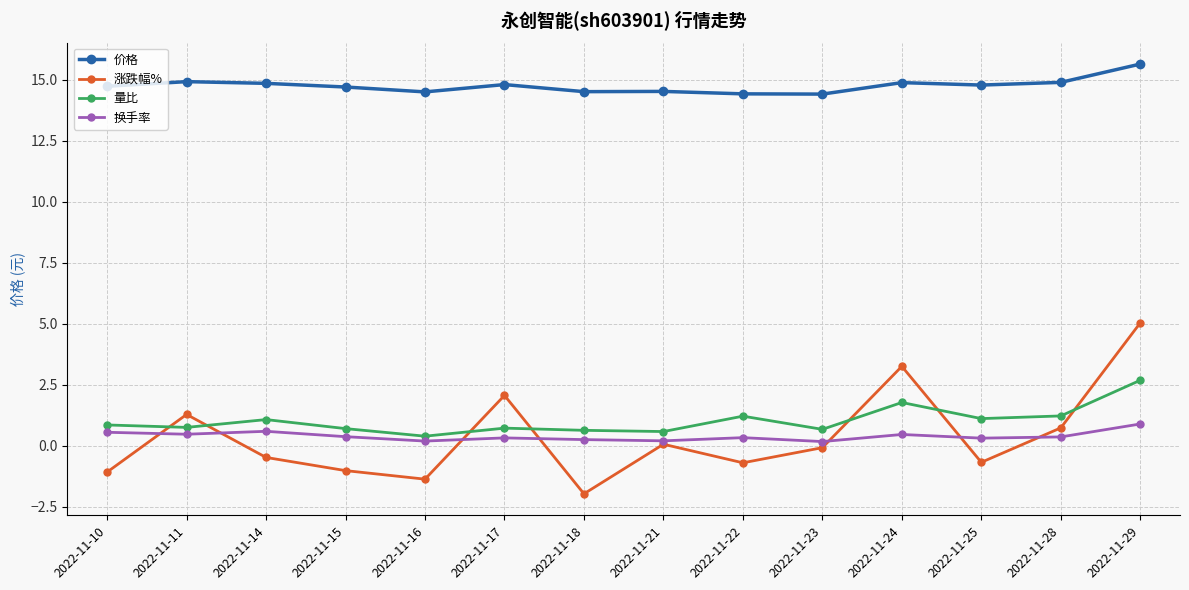

What is the difference between the maximum and minimum values in the 价格 series?

1.2